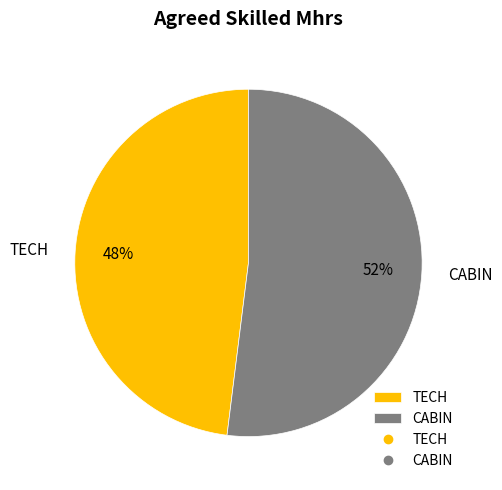

Is it true that TECH is 61% of the pie?

False